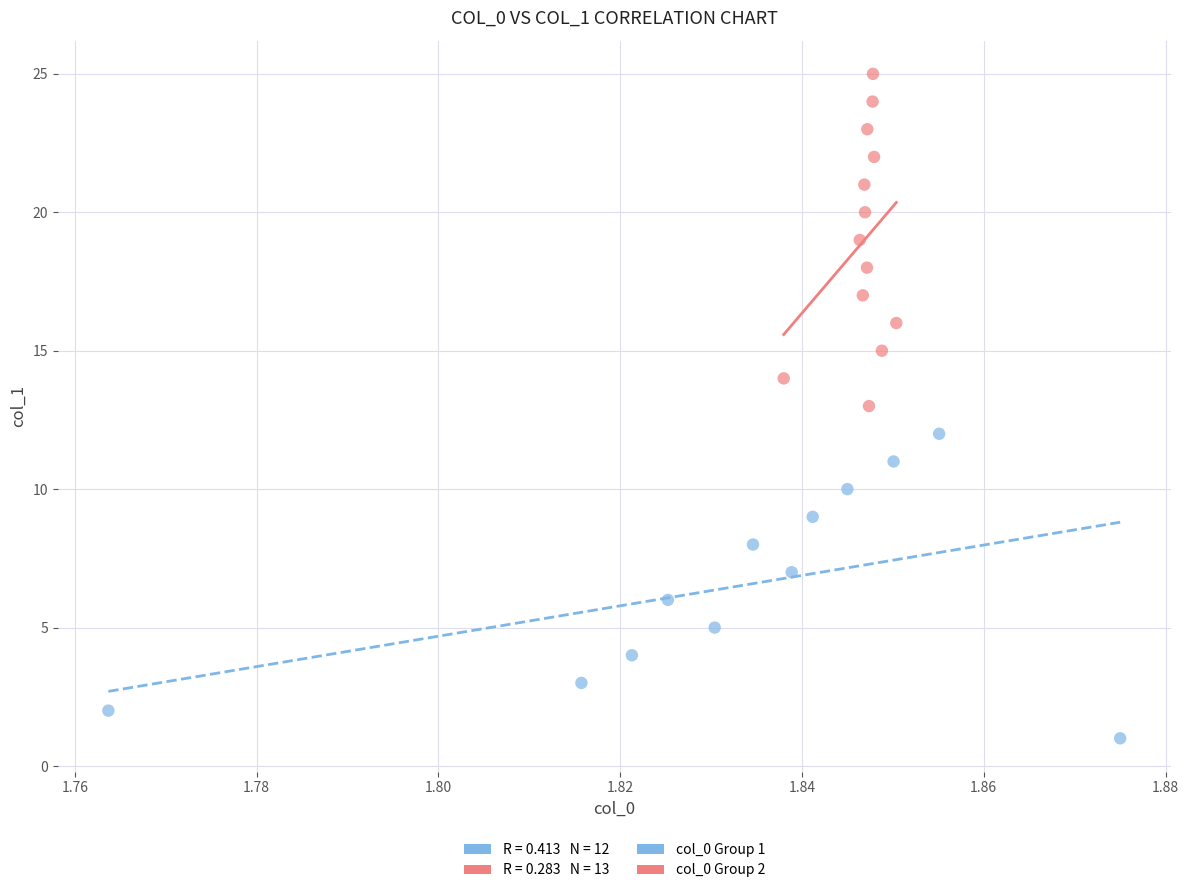

Which series reaches the minimum Y coordinate?

col_0 Group 1